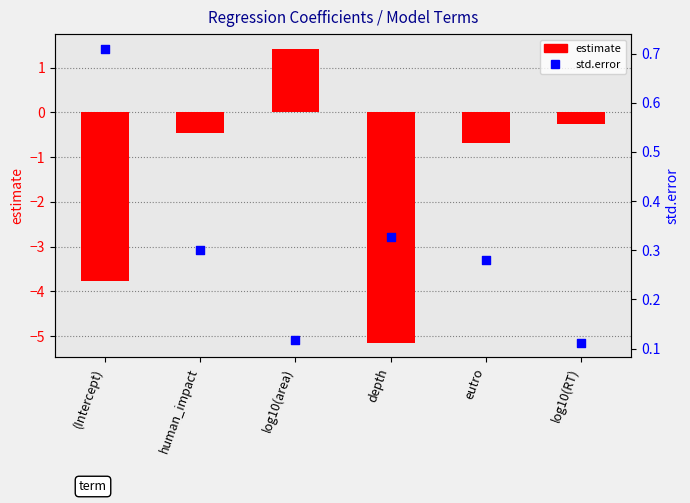

At how many categories does at least one series exceed -4?

6